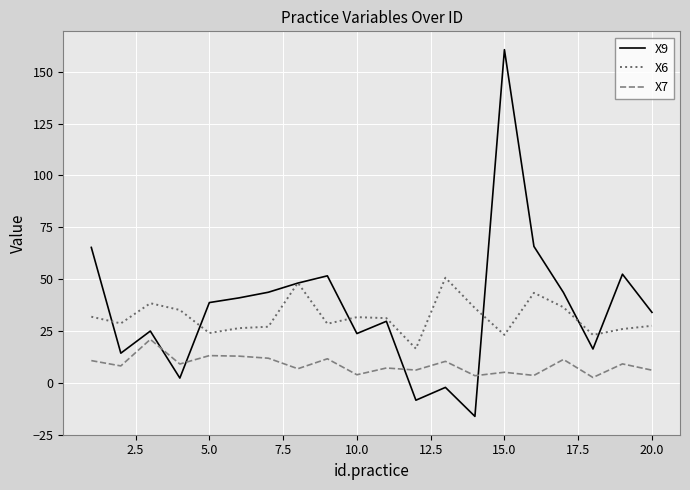

What is the maximum value for X7?

21.0